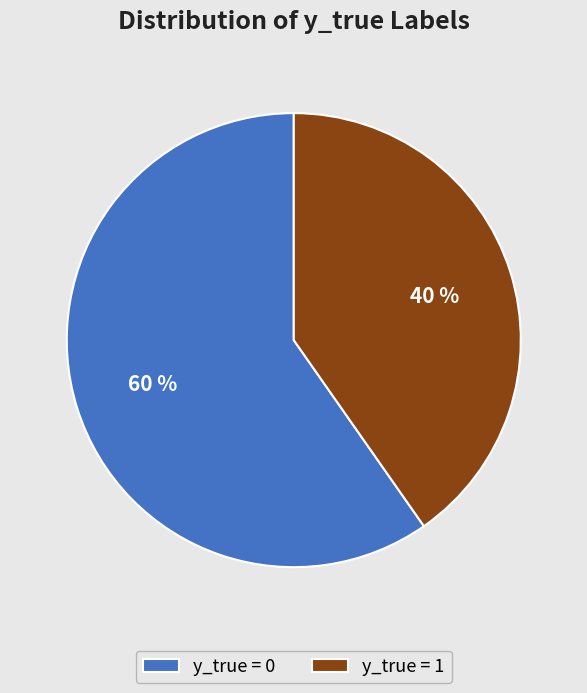

Which category has the smallest portion of the pie?

y_true = 1